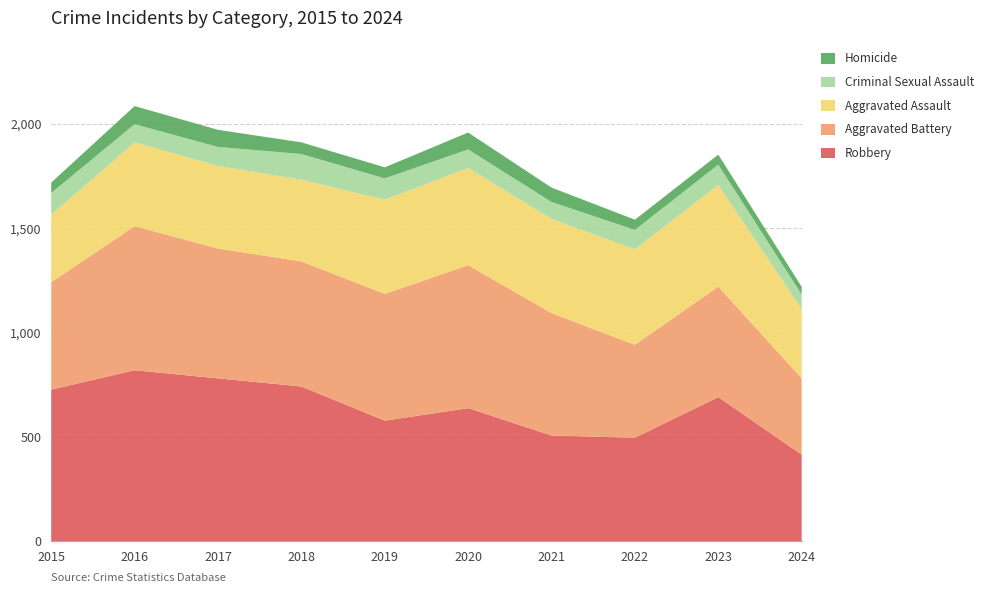

Reading right to left, extract all data points from this chart.

Robbery: 2024=414	2023=690	2022=495	2021=506	2020=637	2019=577	2018=741	2017=780	2016=819	2015=726
Aggravated Battery: 2024=366	2023=530	2022=446	2021=587	2020=686	2019=608	2018=600	2017=623	2016=691	2015=515
Aggravated Assault: 2024=332	2023=488	2022=458	2021=452	2020=466	2019=452	2018=392	2017=396	2016=402	2015=323
Criminal Sexual Assault: 2024=70	2023=97	2022=93	2021=81	2020=89	2019=102	2018=123	2017=91	2016=87	2015=105
Homicide: 2024=37	2023=48	2022=49	2021=69	2020=81	2019=53	2018=56	2017=82	2016=87	2015=50